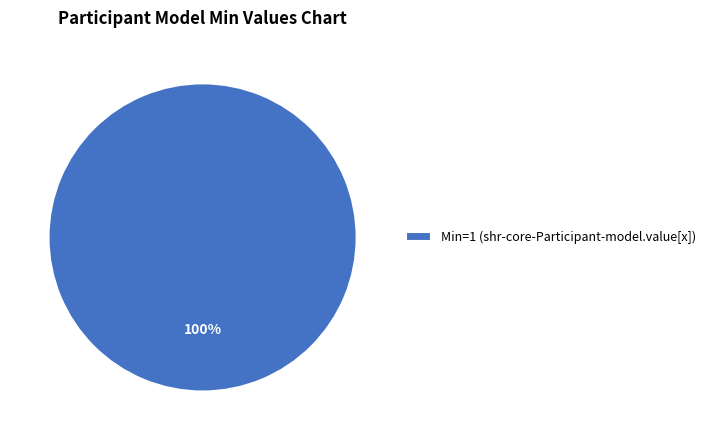

The Min=1 (shr-core-Participant-model.value[x]) slice represents 94% of the pie. True or false?

False